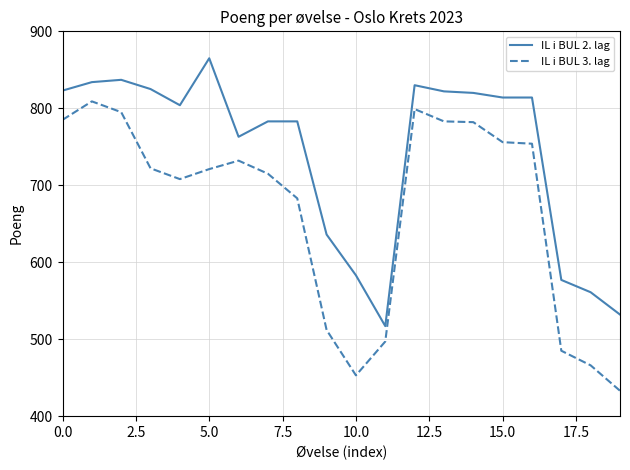

What is the lowest value of the IL i BUL 3. lag series?

433